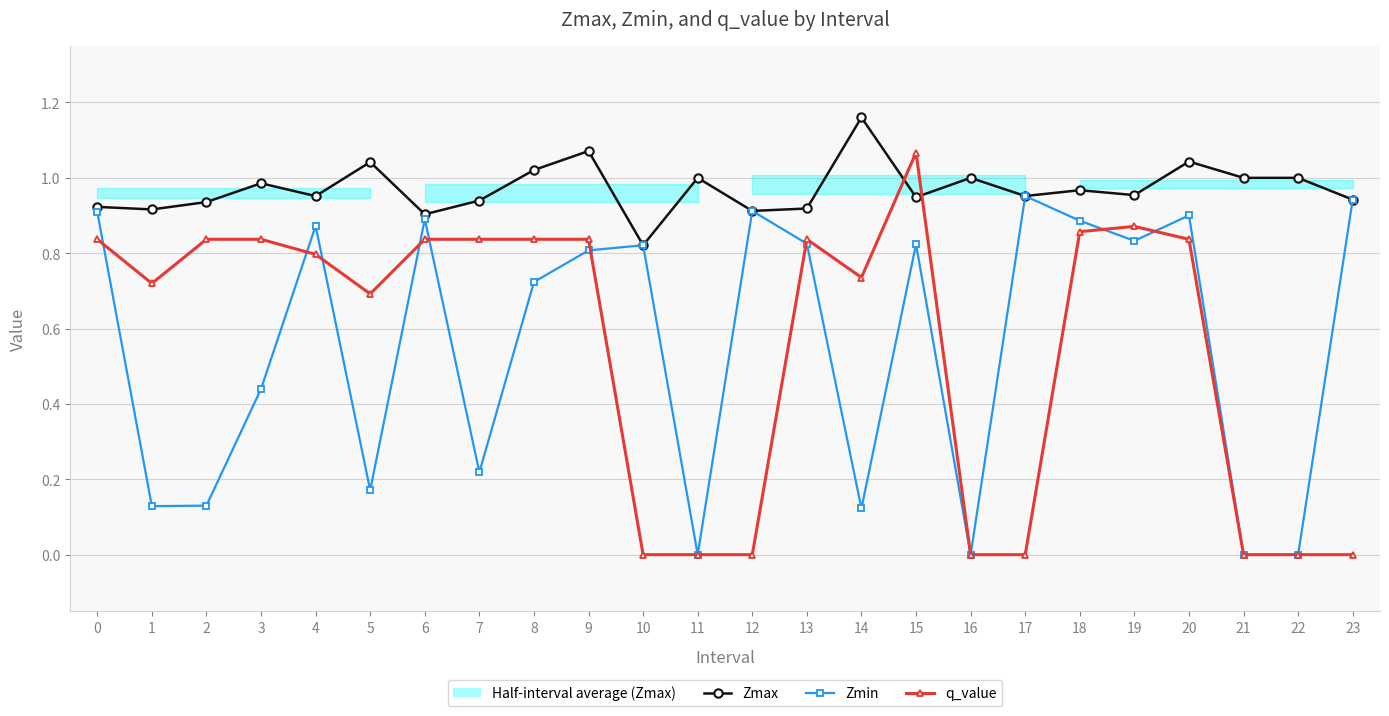

Reading left to right, transcribe all the data shown in this chart.

Zmax: 0=0.9	1=0.9	2=0.9	3=1.0	4=1.0	5=1.0	6=0.9	7=0.9	8=1.0	9=1.1	10=0.8	11=1.0	12=0.9	13=0.9	14=1.2	15=0.9	16=1.0	17=1.0	18=1.0	19=1.0	20=1.0	21=1.0	22=1.0	23=0.9
Zmin: 0=0.9	1=0.1	2=0.1	3=0.4	4=0.9	5=0.2	6=0.9	7=0.2	8=0.7	9=0.8	10=0.8	11=0.0	12=0.9	13=0.8	14=0.1	15=0.8	16=0.0	17=1.0	18=0.9	19=0.8	20=0.9	21=0.0	22=0.0	23=0.9
q_value: 0=0.8	1=0.7	2=0.8	3=0.8	4=0.8	5=0.7	6=0.8	7=0.8	8=0.8	9=0.8	10=0.0	11=0.0	12=0.0	13=0.8	14=0.7	15=1.1	16=0.0	17=0.0	18=0.9	19=0.9	20=0.8	21=0.0	22=0.0	23=0.0